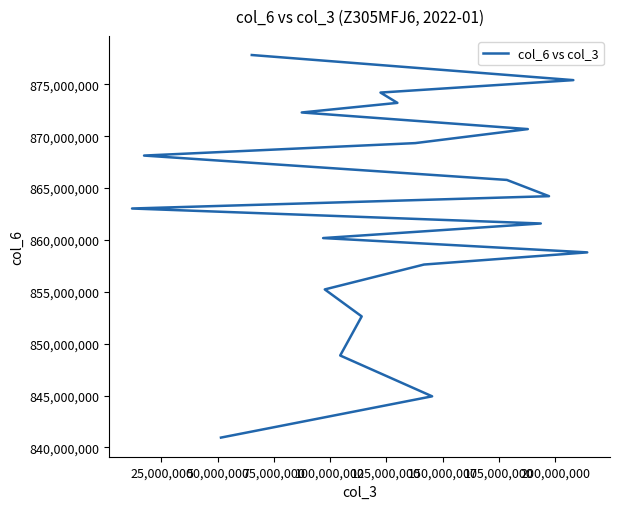

How many data points are less than 864215318?

10